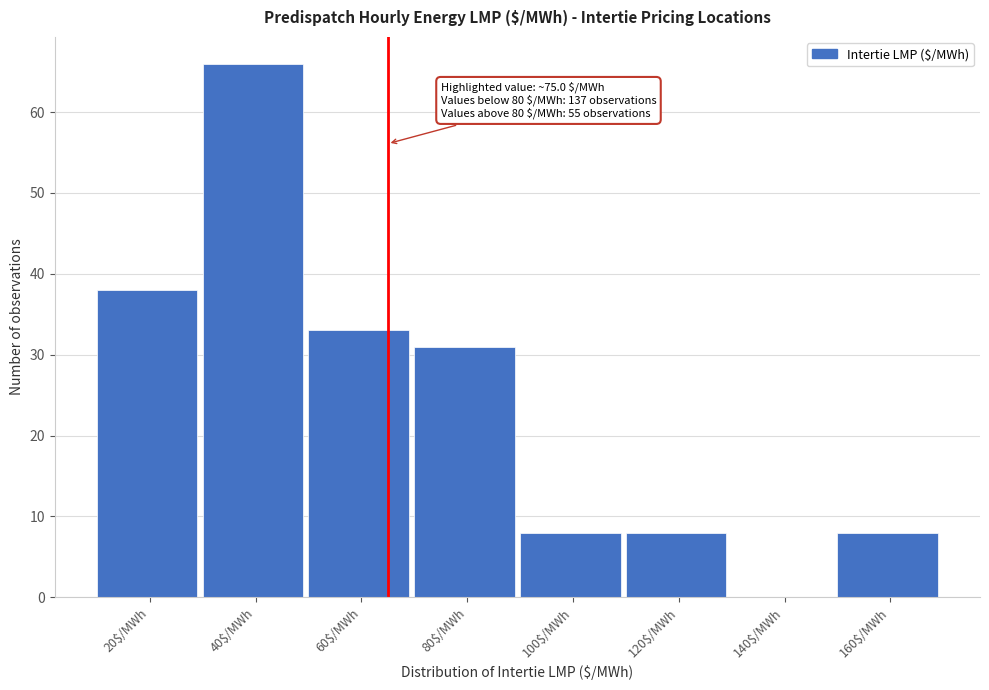

What is the sum of all values?

192